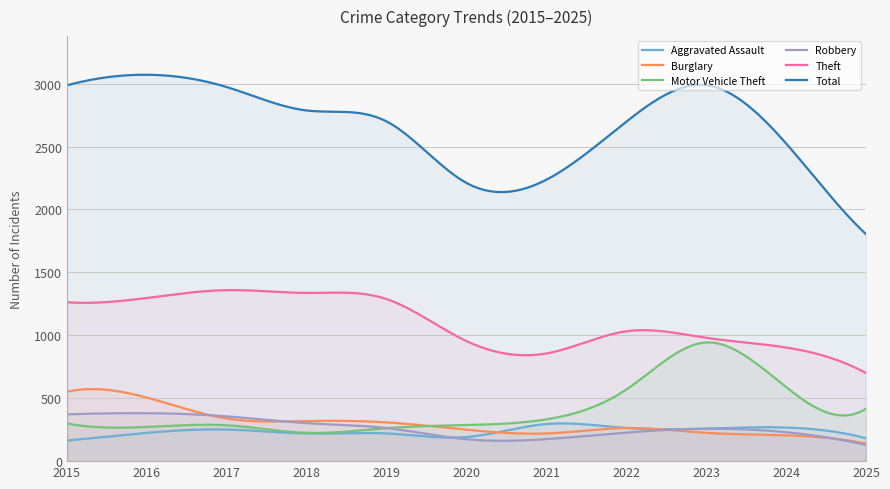

List the labels in order of Motor Vehicle Theft value, largest first.

2023, 2024, 2022, 2025, 2021, 2015, 2020, 2017, 2016, 2019, 2018